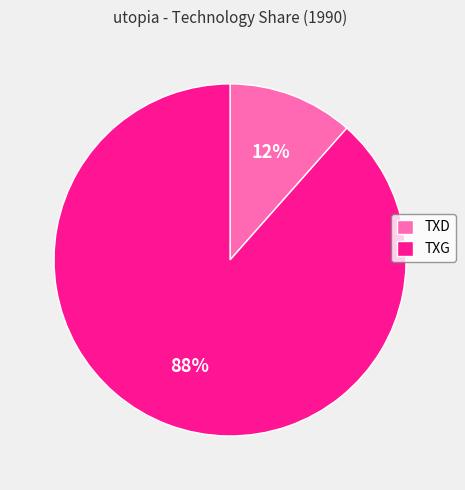

True or false: TXG accounts for 88% of the total.

True